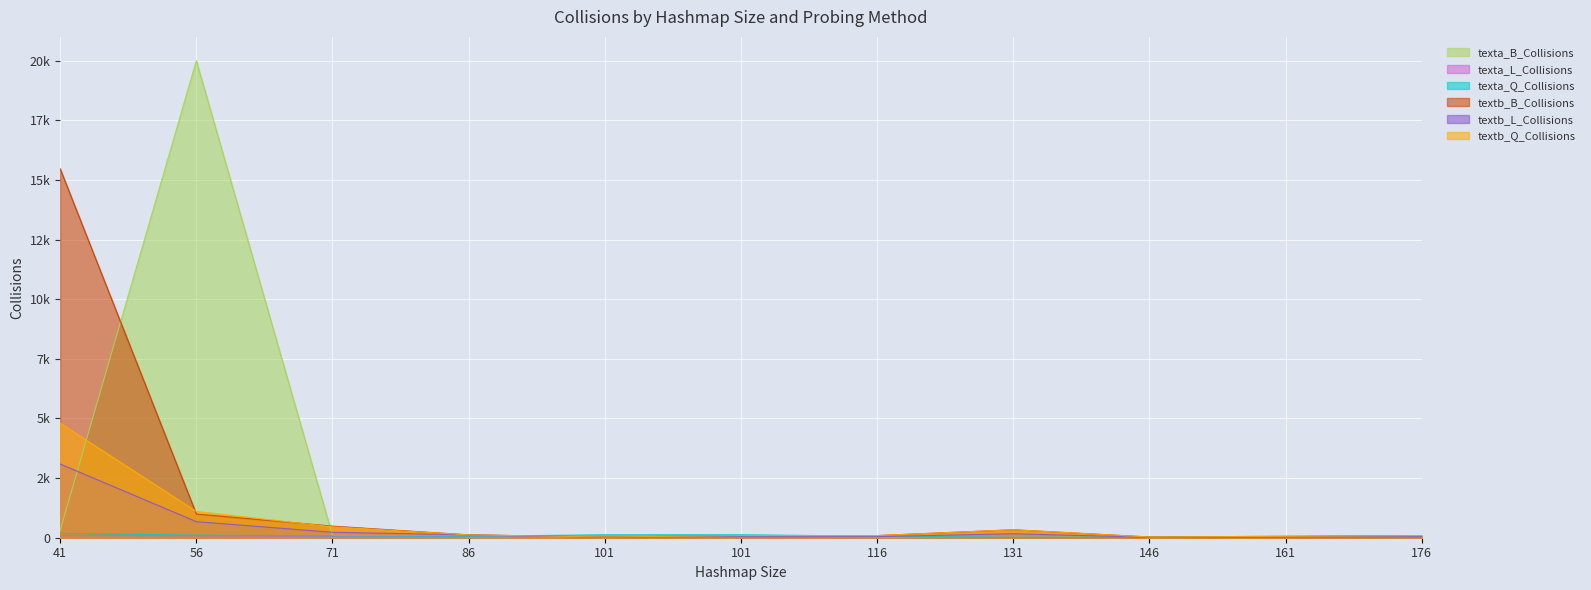

Between 131 and 146, which is larger?

146